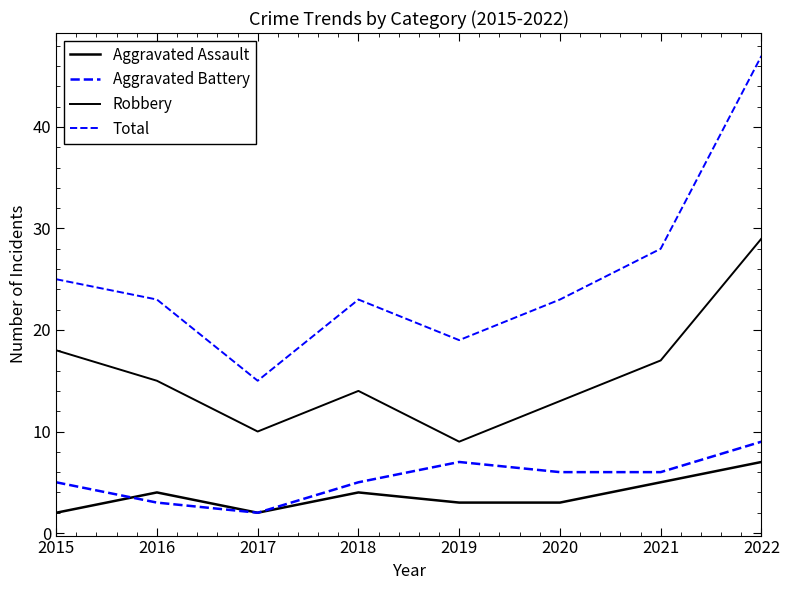

Does the chart display data point markers on the line(s)?

No